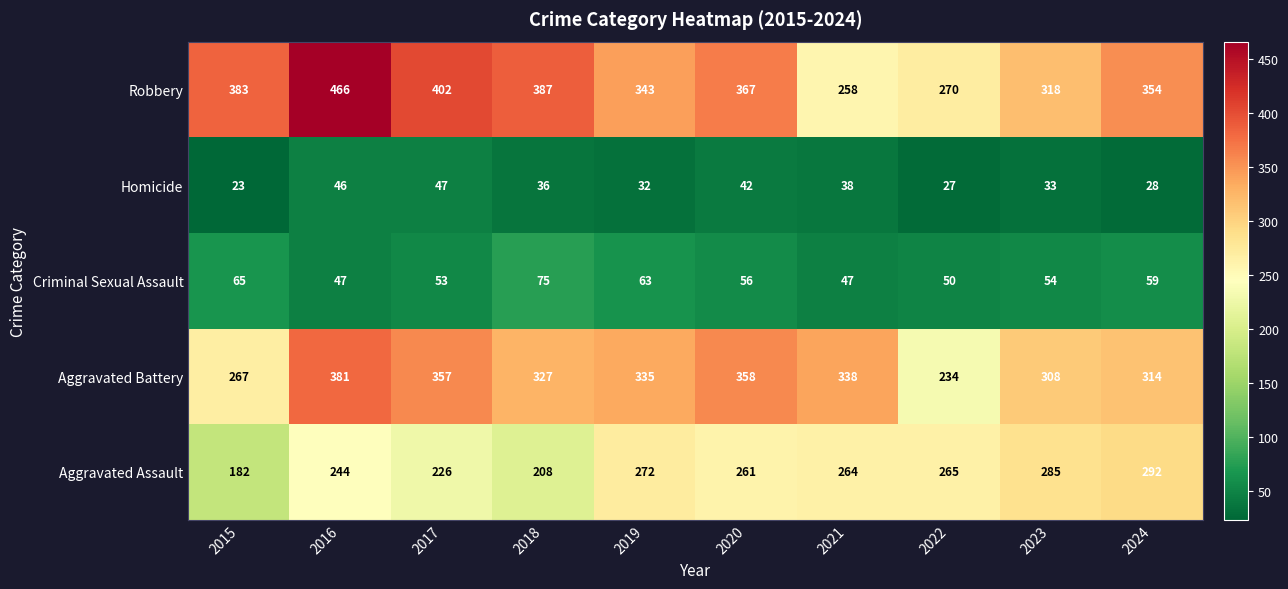

True or false: Aggravated Battery has a value of 536 at 2021.

False